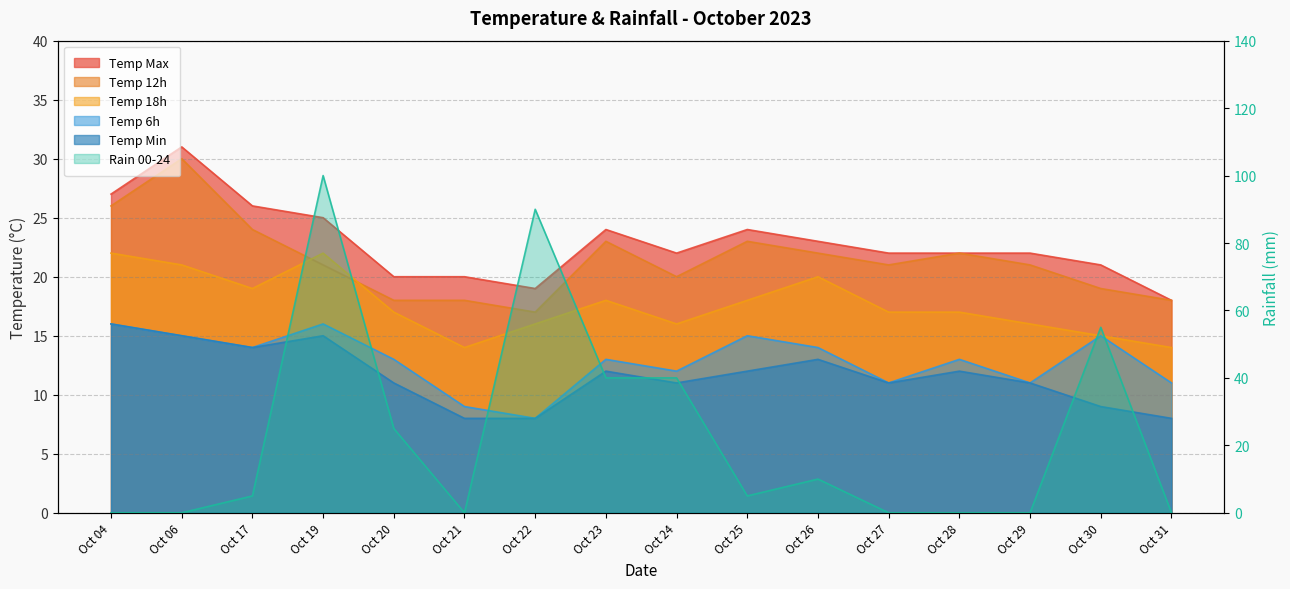

At which label is temp_min closest to 12?

Oct 23